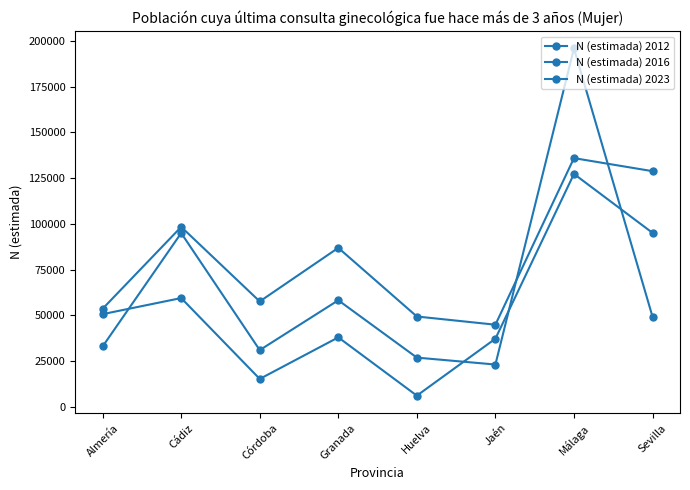

How many lines are shown in the chart?

3